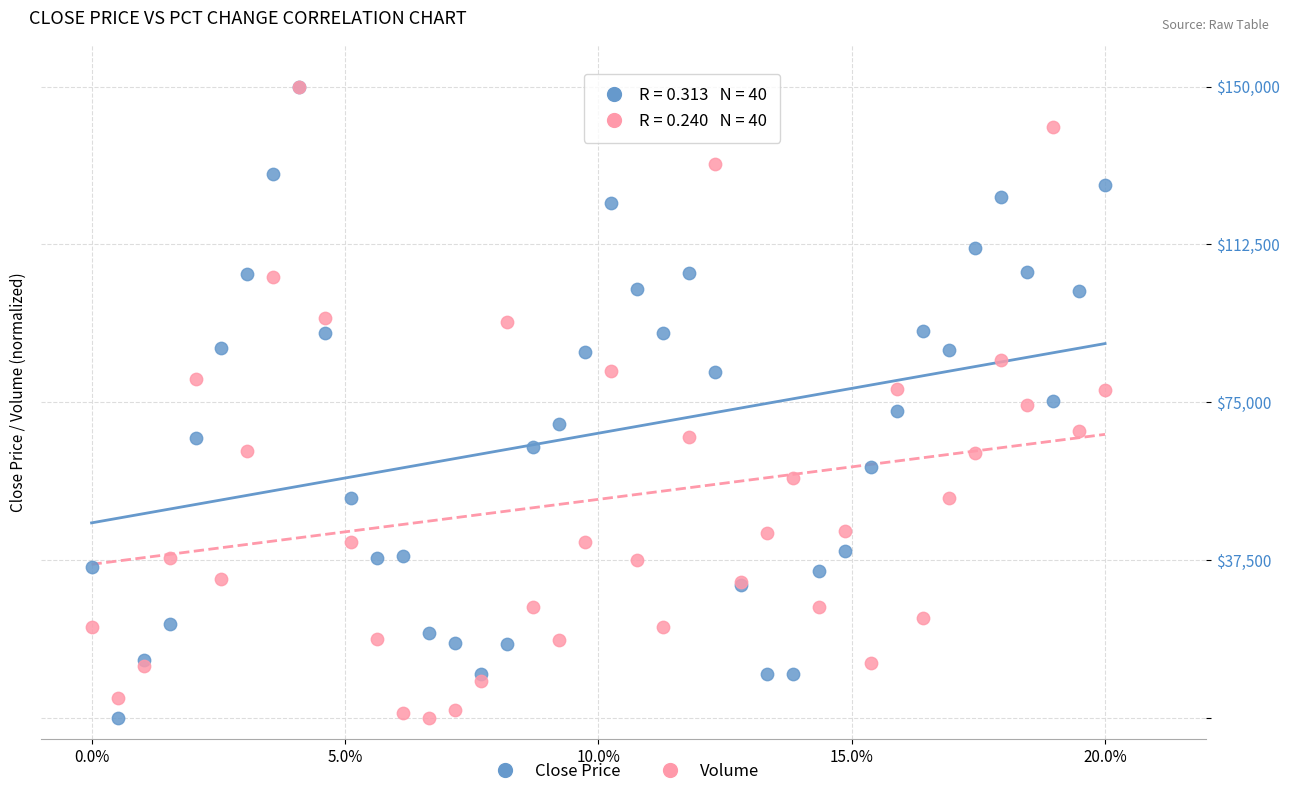

What are all the series names shown in the legend?

Close Price, Volume